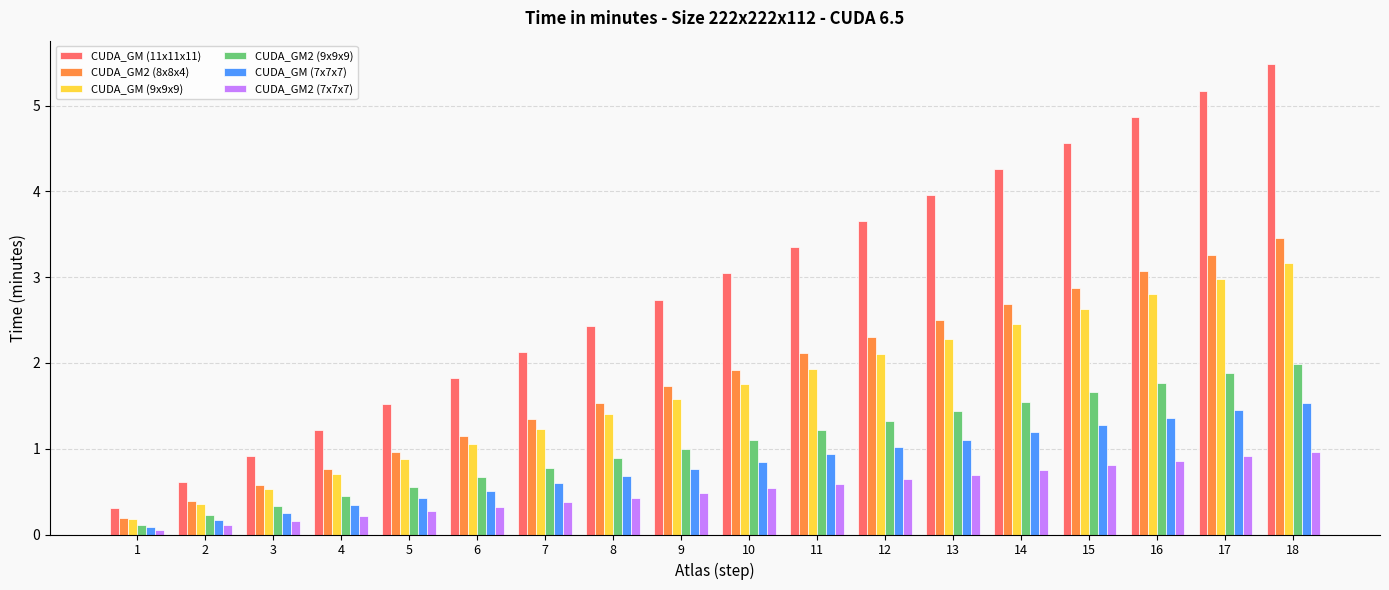

Is the value of CUDA_GM (9x9x9) at 12 greater than the value of CUDA_GM (7x7x7) at 16?

Yes